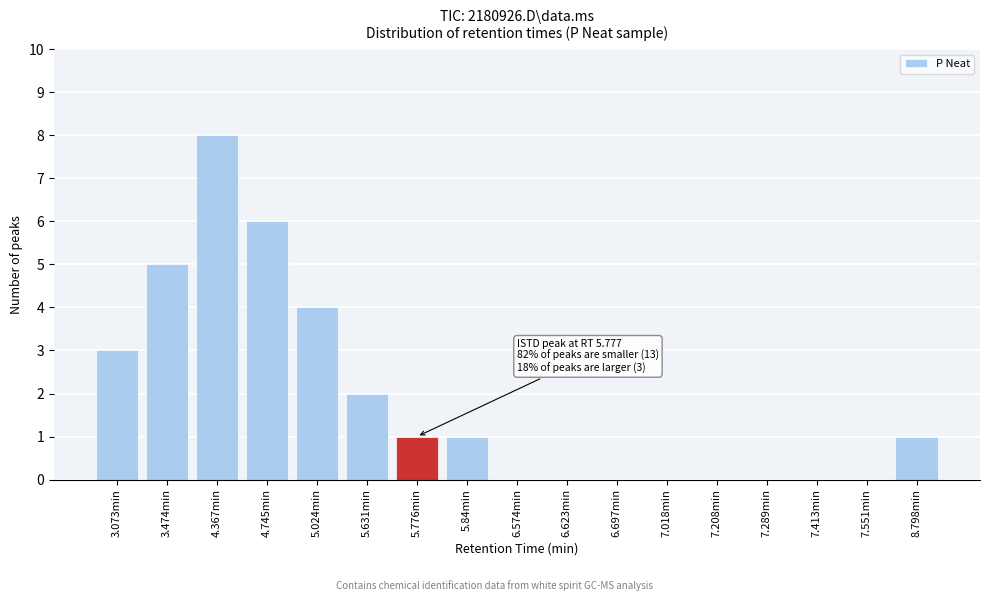

Reading left to right, what are all the values shown in this chart?

3.073min=3	3.474min=5	4.367min=8	4.745min=6	5.024min=4	5.631min=2	5.776min=1	5.84min=1	6.574min=0	6.623min=0	6.697min=0	7.018min=0	7.208min=0	7.289min=0	7.413min=0	7.551min=0	8.798min=1